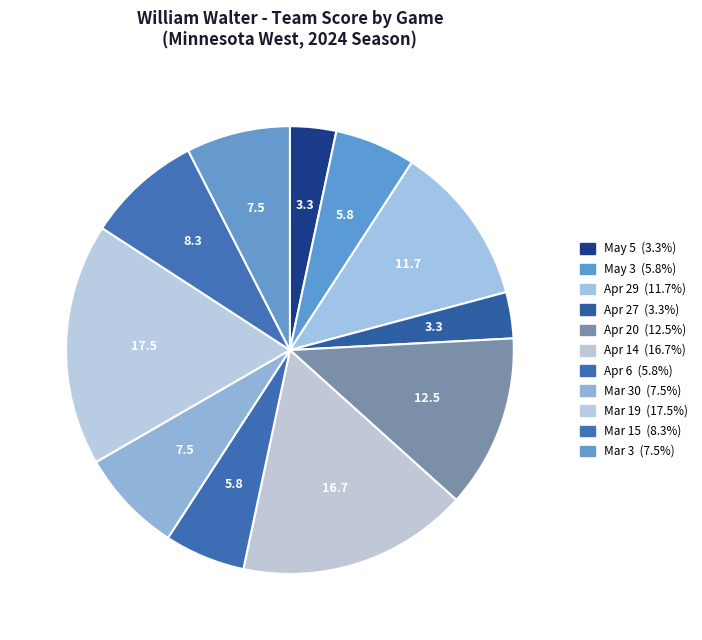

How many segments does this pie chart have?

11